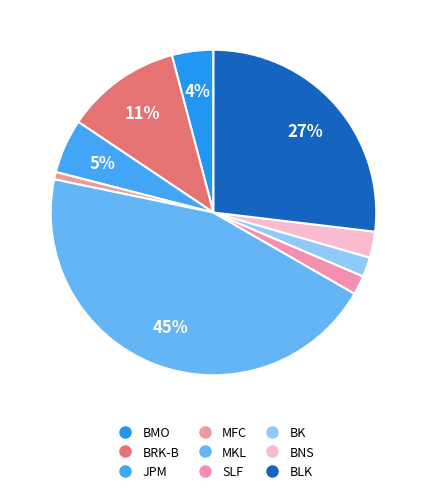

Between MKL and BMO, which is larger?

MKL